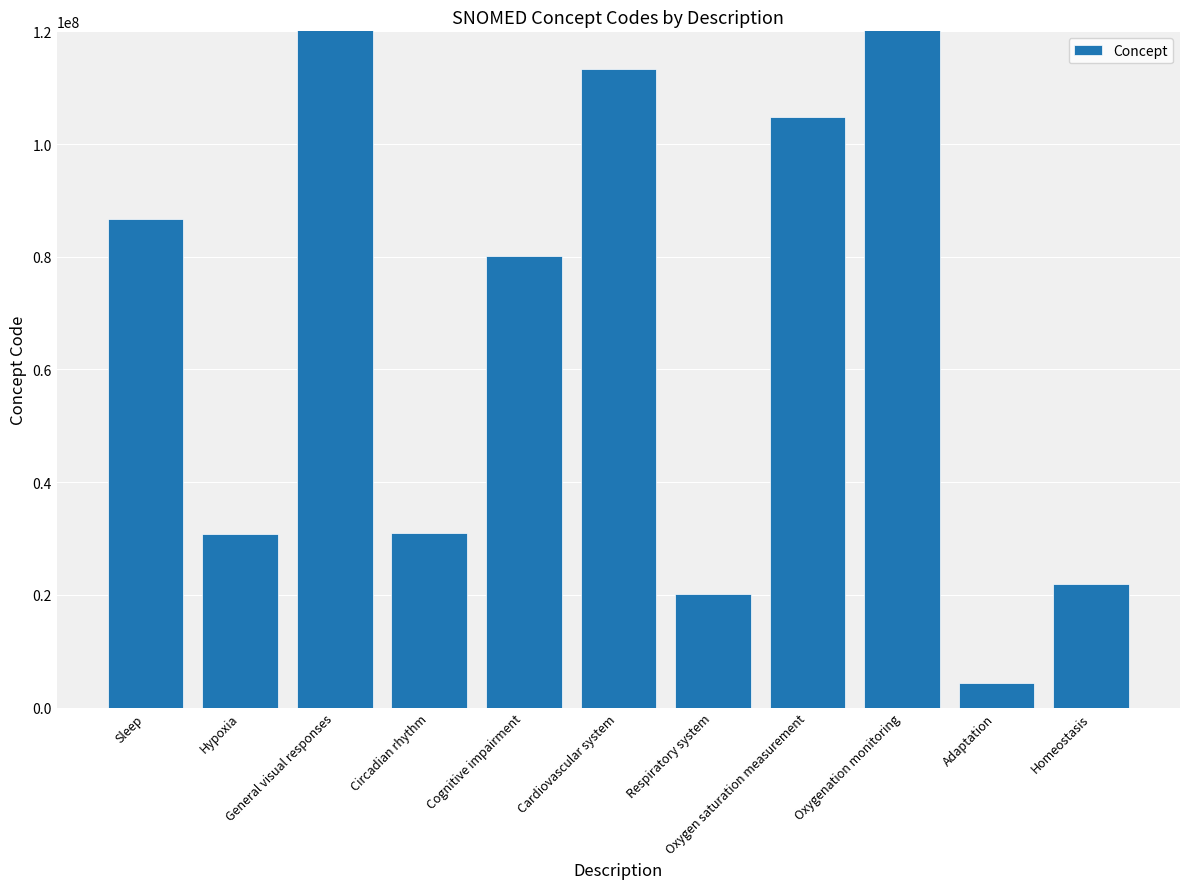

What is the value of the 2nd bar from the left?

30869003